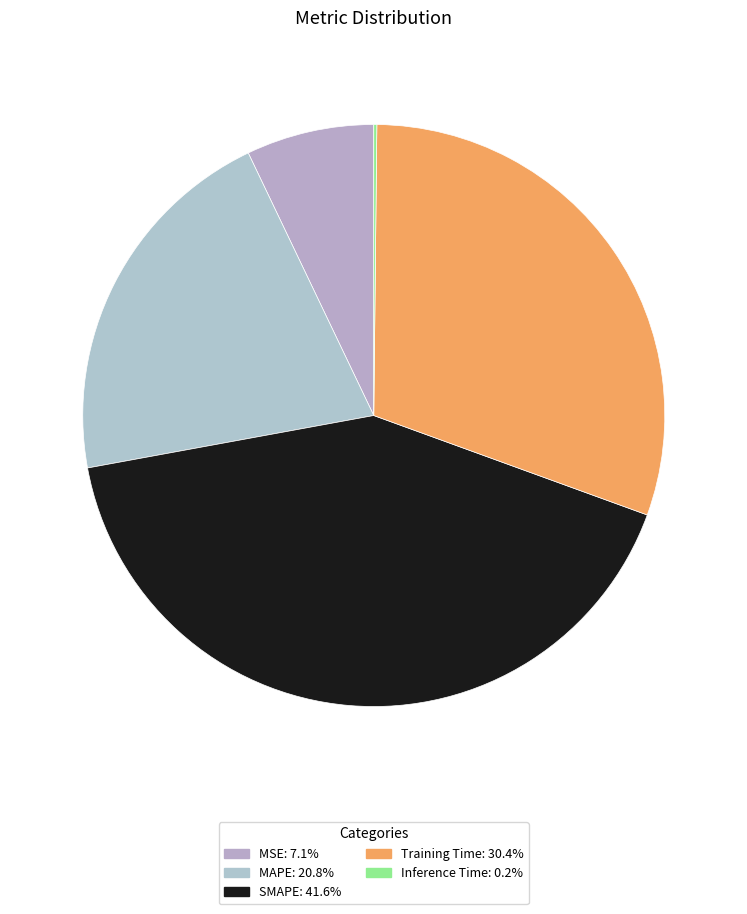

Combined, what portion of the pie is MSE and SMAPE?

48.7%